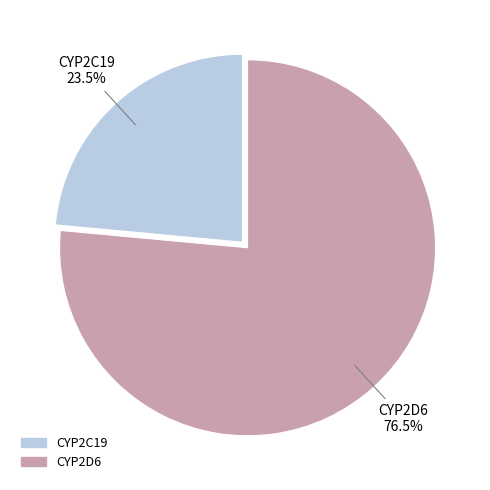

Between CYP2D6 and CYP2C19, which is larger?

CYP2D6